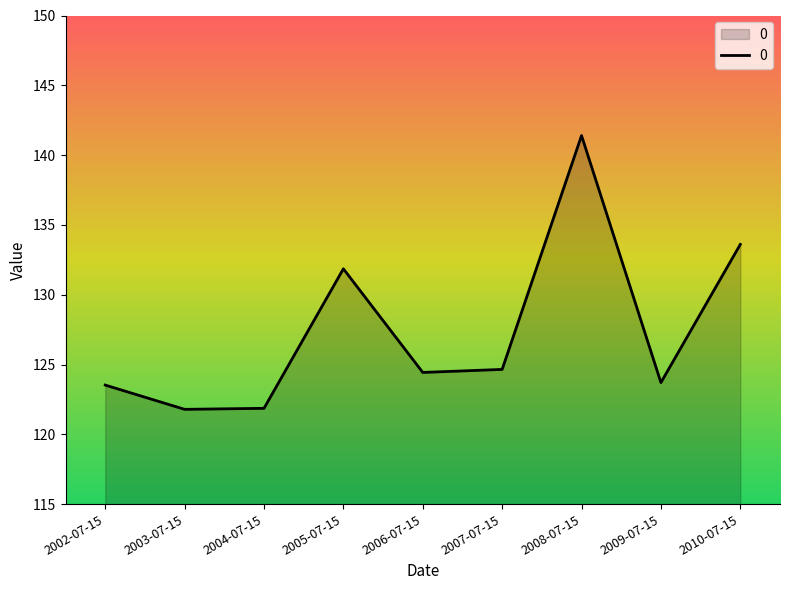

Count the number of values greater than 124.

5